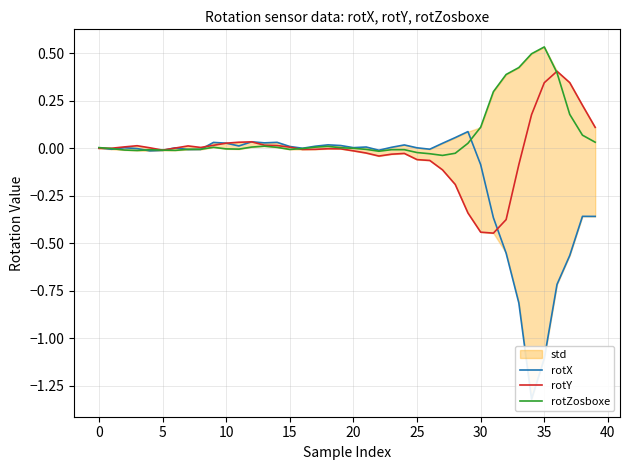

Where is rotZosboxe nearest to the value 0?

20